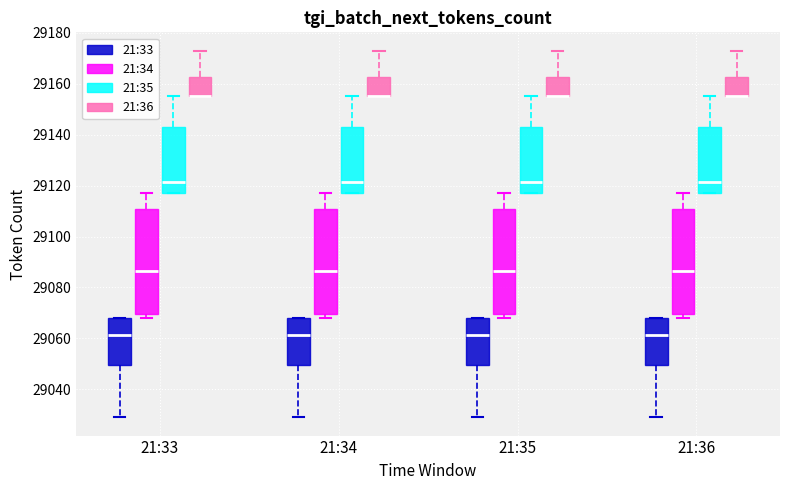

Reading left to right, read every box against the y-axis: the position of its median line, the range the box covers, and the ends of its whiskers. The values are not printed on the chart, so give them approximately, as read against the axis.

21:33 (21:33): median 29062, box 29050 to 29068, whiskers 29030 to 29068
21:33 (21:34): median 29086, box 29070 to 29112, whiskers 29068 to 29118
21:33 (21:35): median 29122, box 29118 to 29144, whiskers 29118 to 29156
21:33 (21:36): median 29156 (drawn on the box's lower edge), box 29156 to 29162, whiskers 29156 to 29174
21:34 (21:33): median 29062, box 29050 to 29068, whiskers 29030 to 29068
21:34 (21:34): median 29086, box 29070 to 29112, whiskers 29068 to 29118
21:34 (21:35): median 29122, box 29118 to 29144, whiskers 29118 to 29156
21:34 (21:36): median 29156 (drawn on the box's lower edge), box 29156 to 29162, whiskers 29156 to 29174
21:35 (21:33): median 29062, box 29050 to 29068, whiskers 29030 to 29068
21:35 (21:34): median 29086, box 29070 to 29112, whiskers 29068 to 29118
21:35 (21:35): median 29122, box 29118 to 29144, whiskers 29118 to 29156
21:35 (21:36): median 29156 (drawn on the box's lower edge), box 29156 to 29162, whiskers 29156 to 29174
21:36 (21:33): median 29062, box 29050 to 29068, whiskers 29030 to 29068
21:36 (21:34): median 29086, box 29070 to 29112, whiskers 29068 to 29118
21:36 (21:35): median 29122, box 29118 to 29144, whiskers 29118 to 29156
21:36 (21:36): median 29156 (drawn on the box's lower edge), box 29156 to 29162, whiskers 29156 to 29174